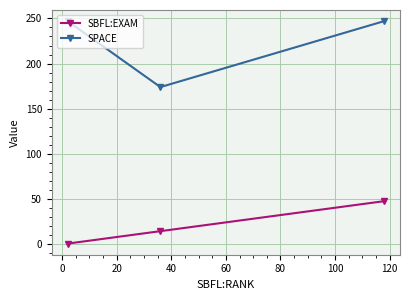

What is the greatest value displayed?

247.0